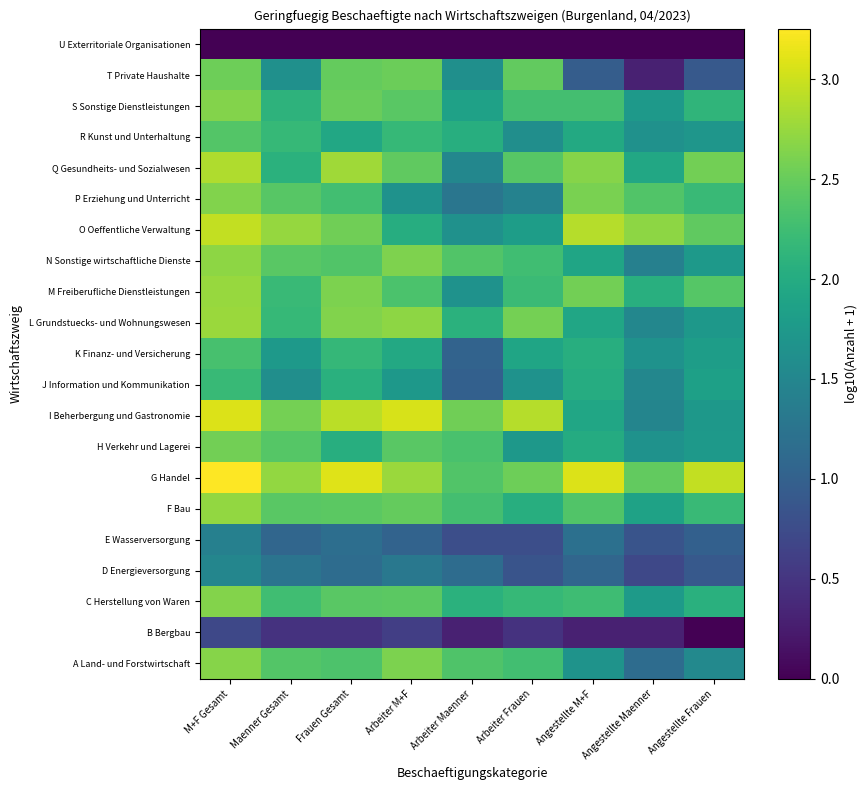

At how many categories does at least one series exceed 1?

9